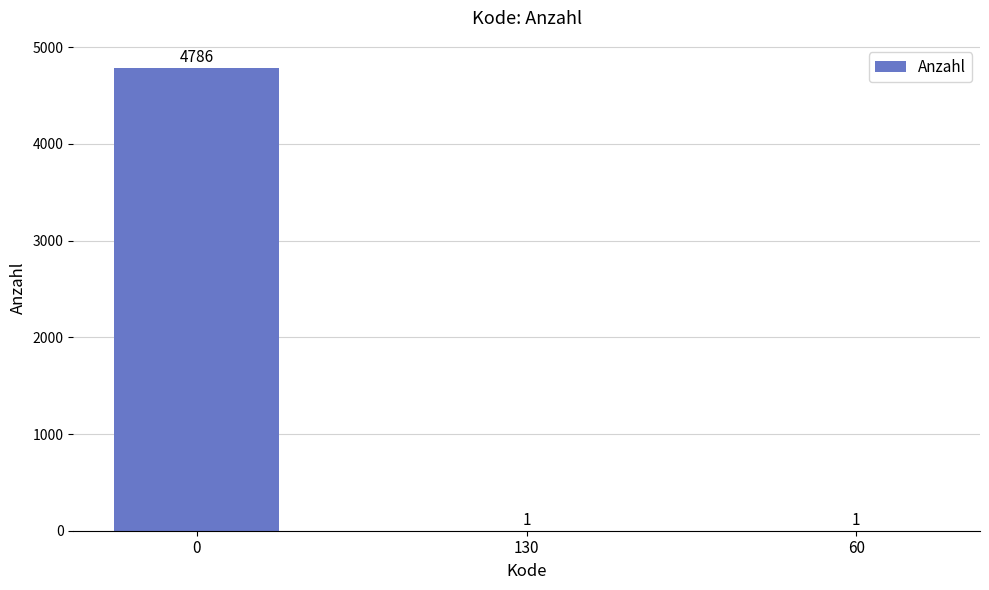

The chart shows a value of 8142 at 0. True or false?

False